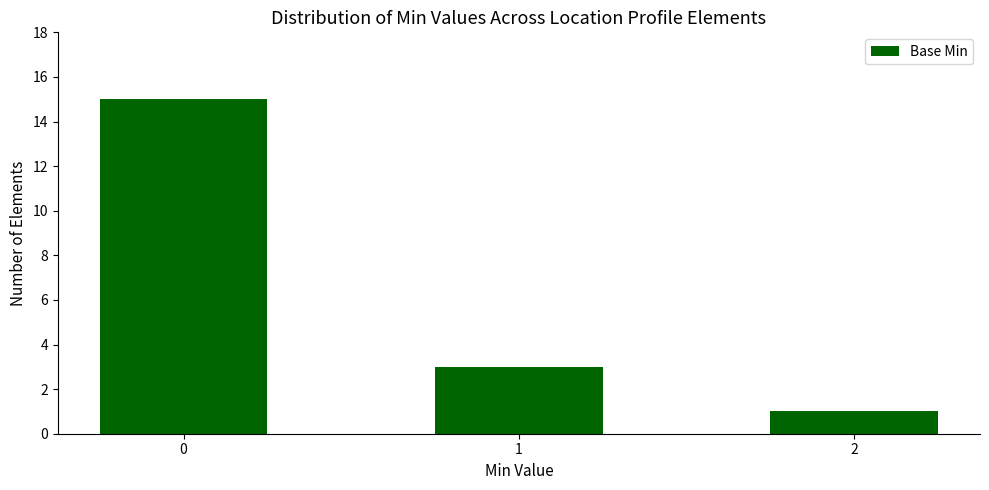

Rank the categories by value from lowest to highest.

2, 1, 0